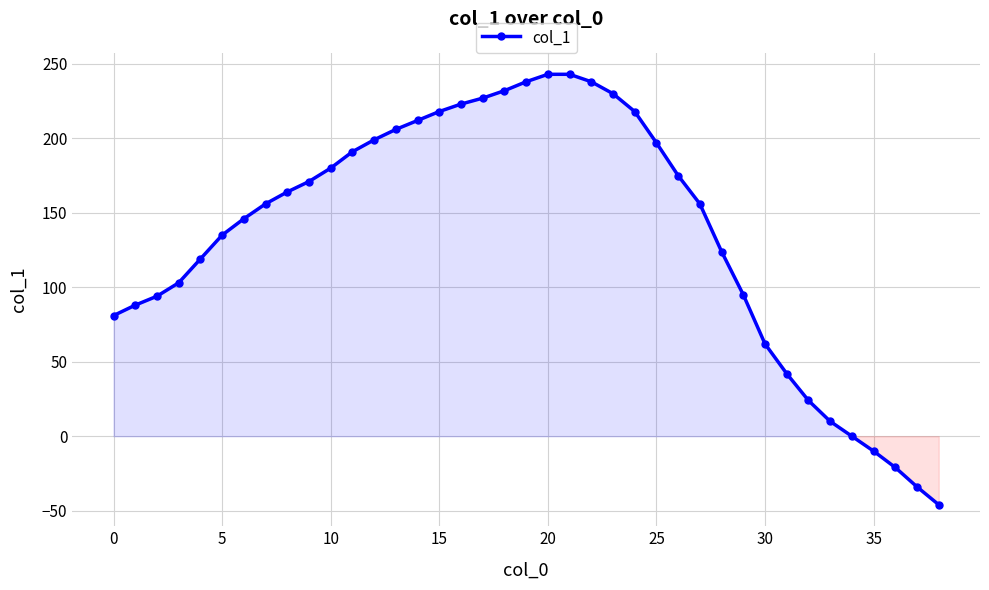

What is the average value?

137